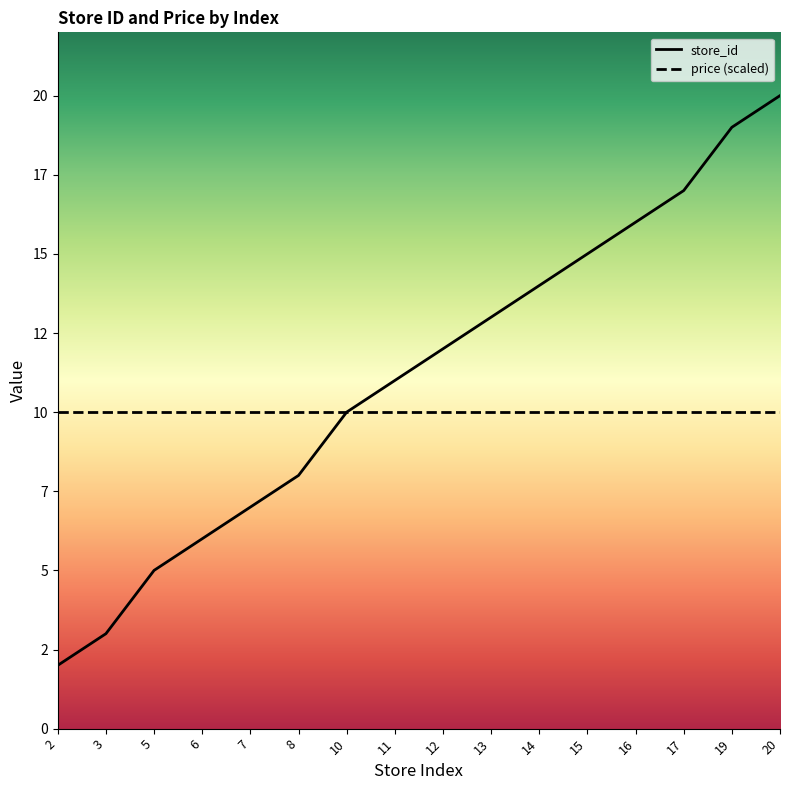

What is the sum of the values at 2 and 17?

19